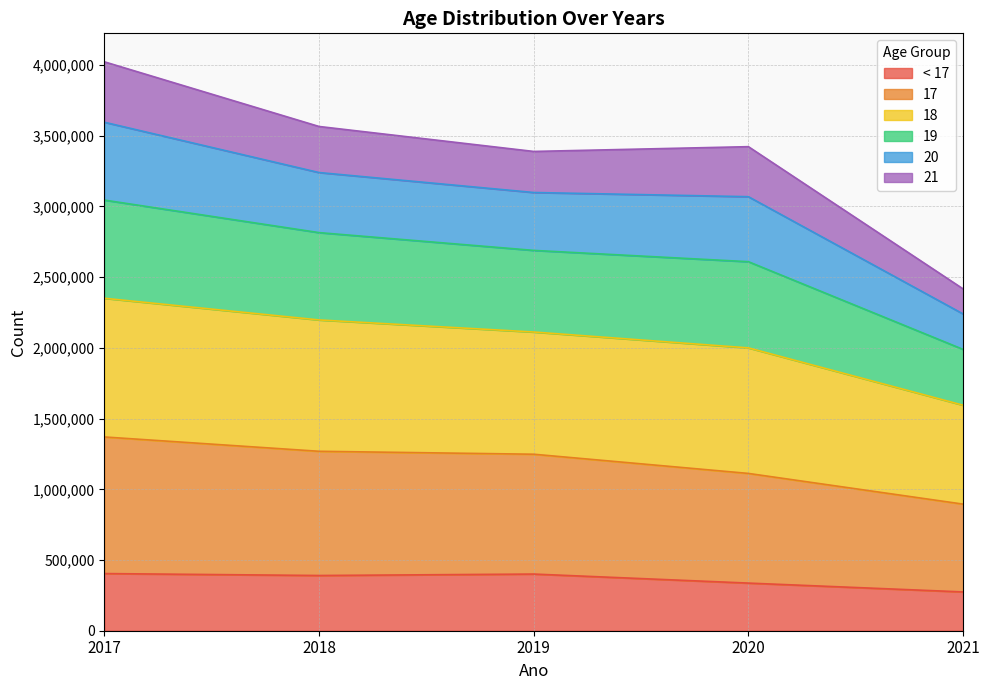

What is the value of the < 17 point at the 2nd from the left?

390454